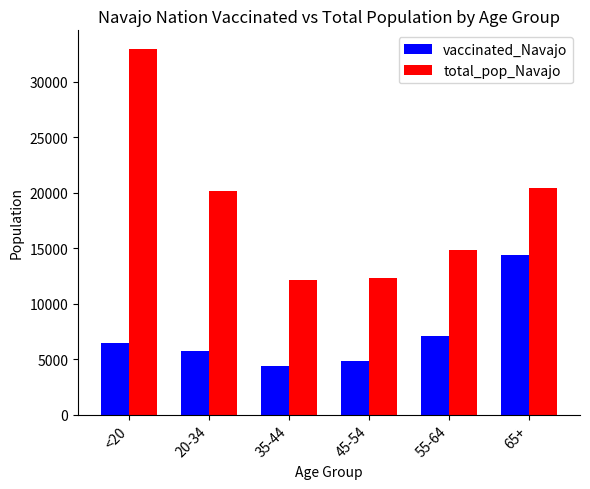

What is the lowest value of the vaccinated_Navajo series?

4410